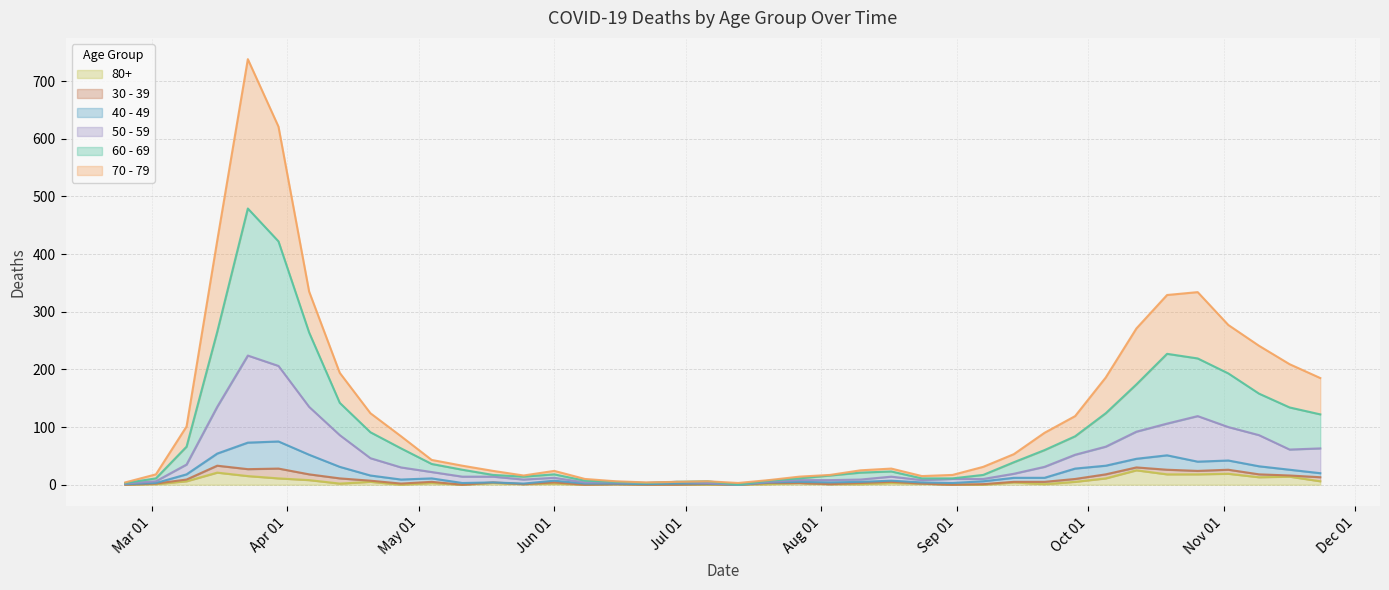

Which label corresponds to the largest value in the chart?

2020-03-23